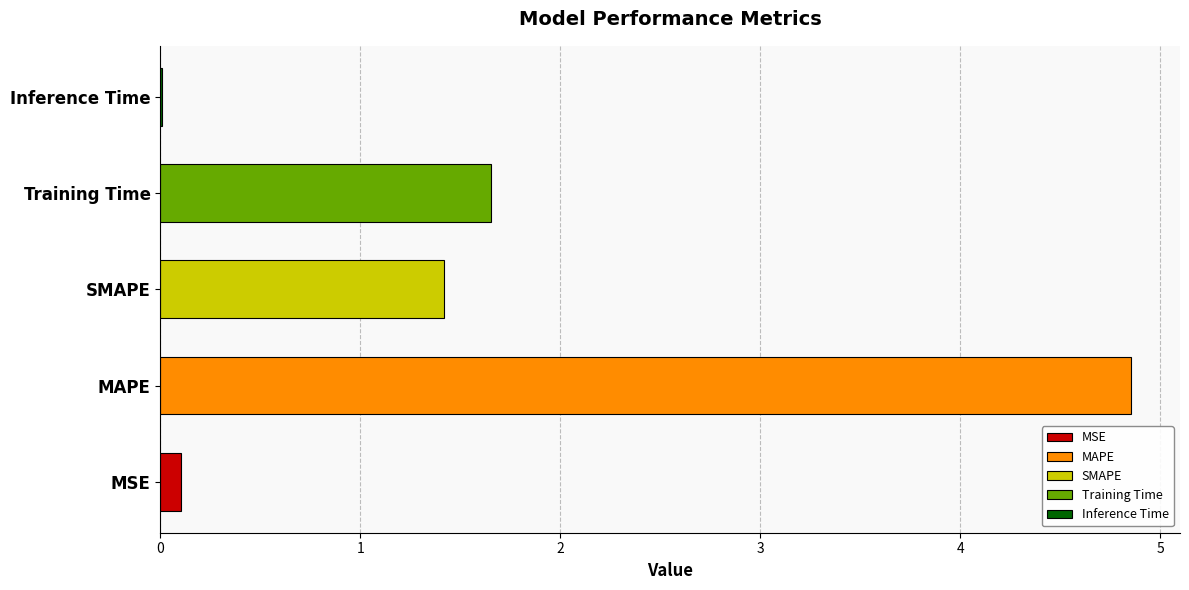

How many values exceed 1?

3